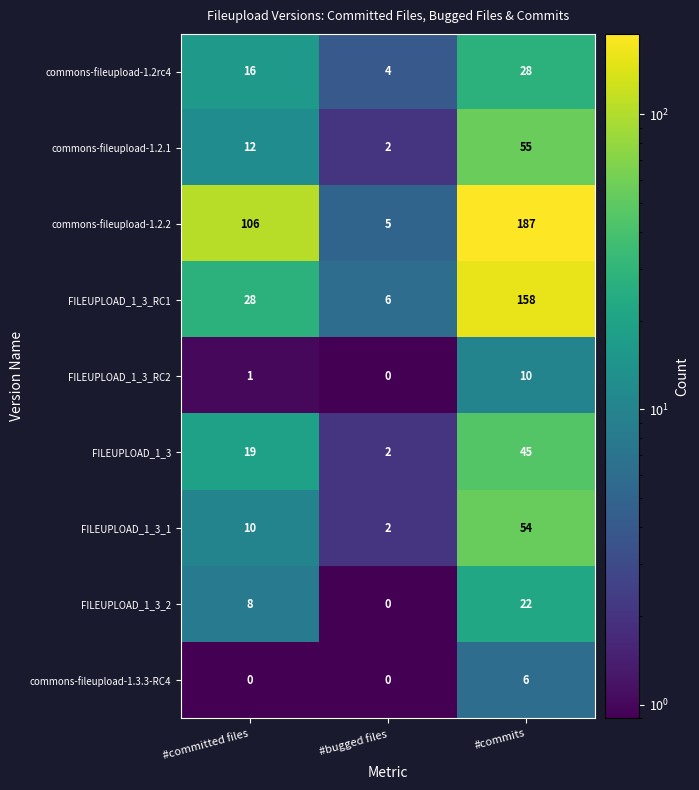

At which label is FILEUPLOAD_1_3_RC2 closest to 5?

#committed files